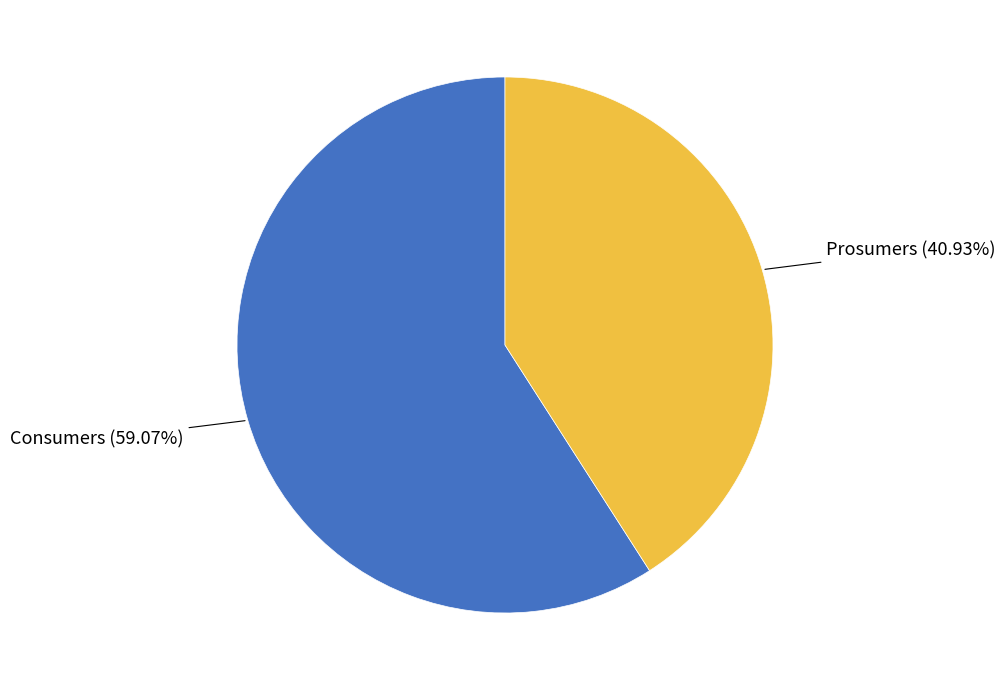

Which category has the biggest portion of the pie?

Consumers